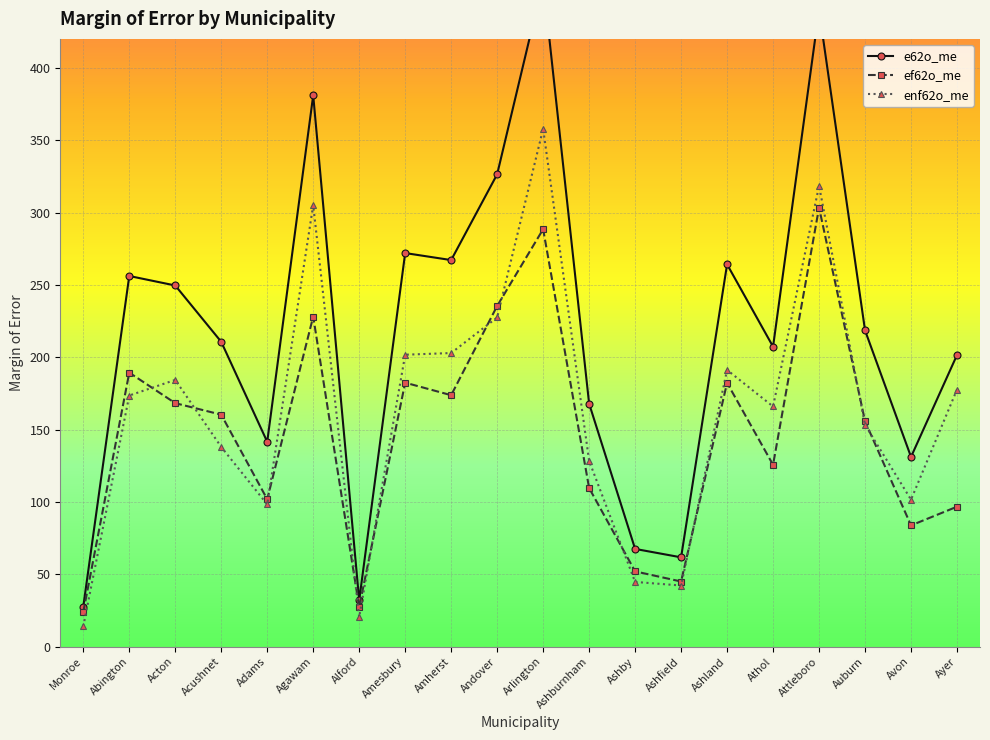

What is the value of the enf62o_me point at the 12th from the left?

128.4